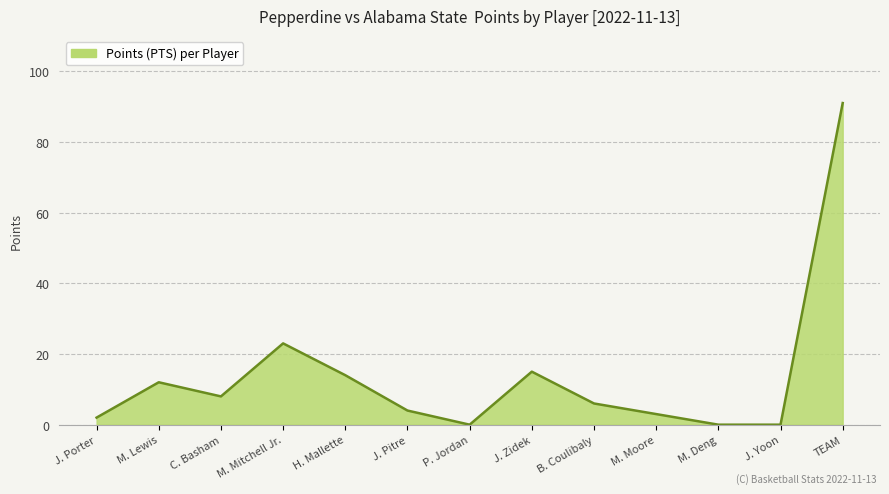

The value at M. Moore is 3. True or false?

True